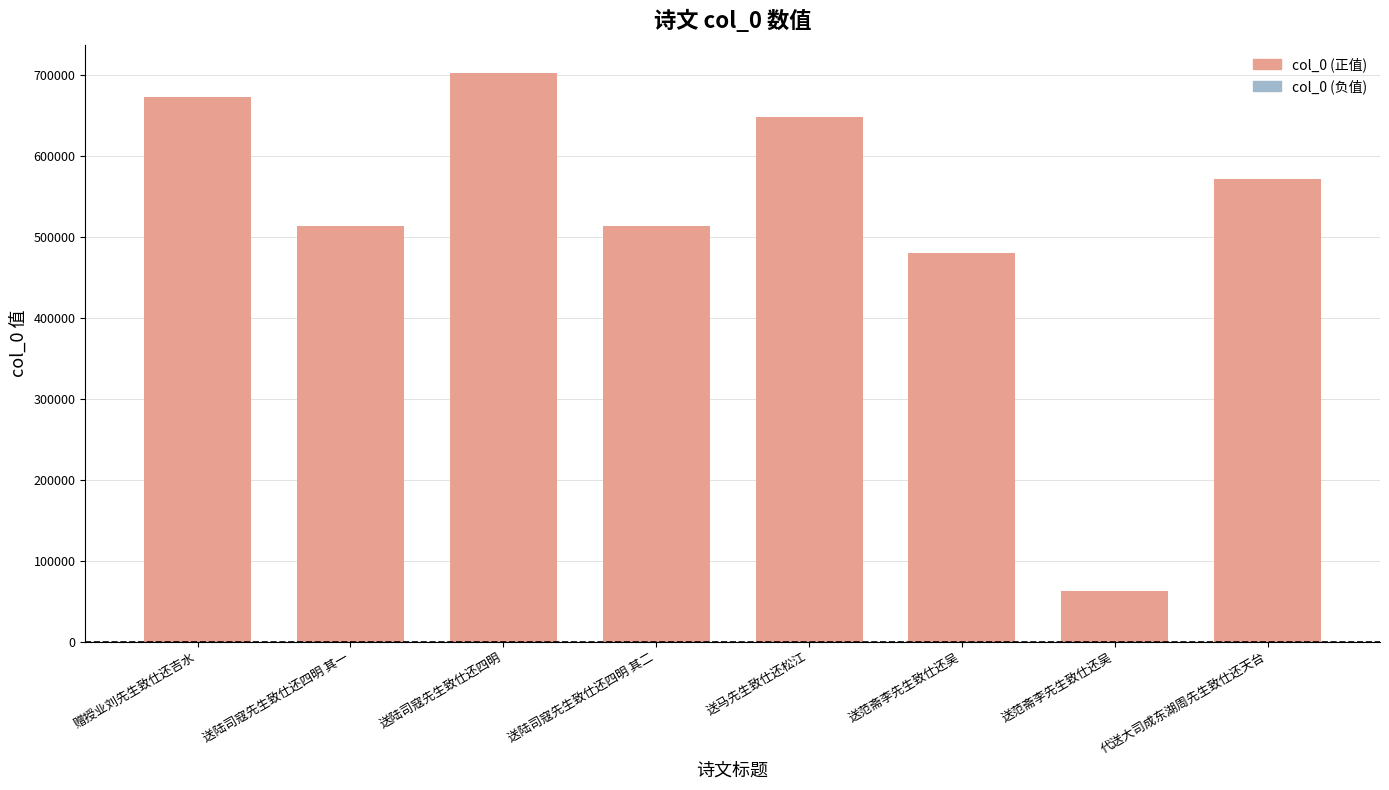

Count the number of values greater than 571476.

3